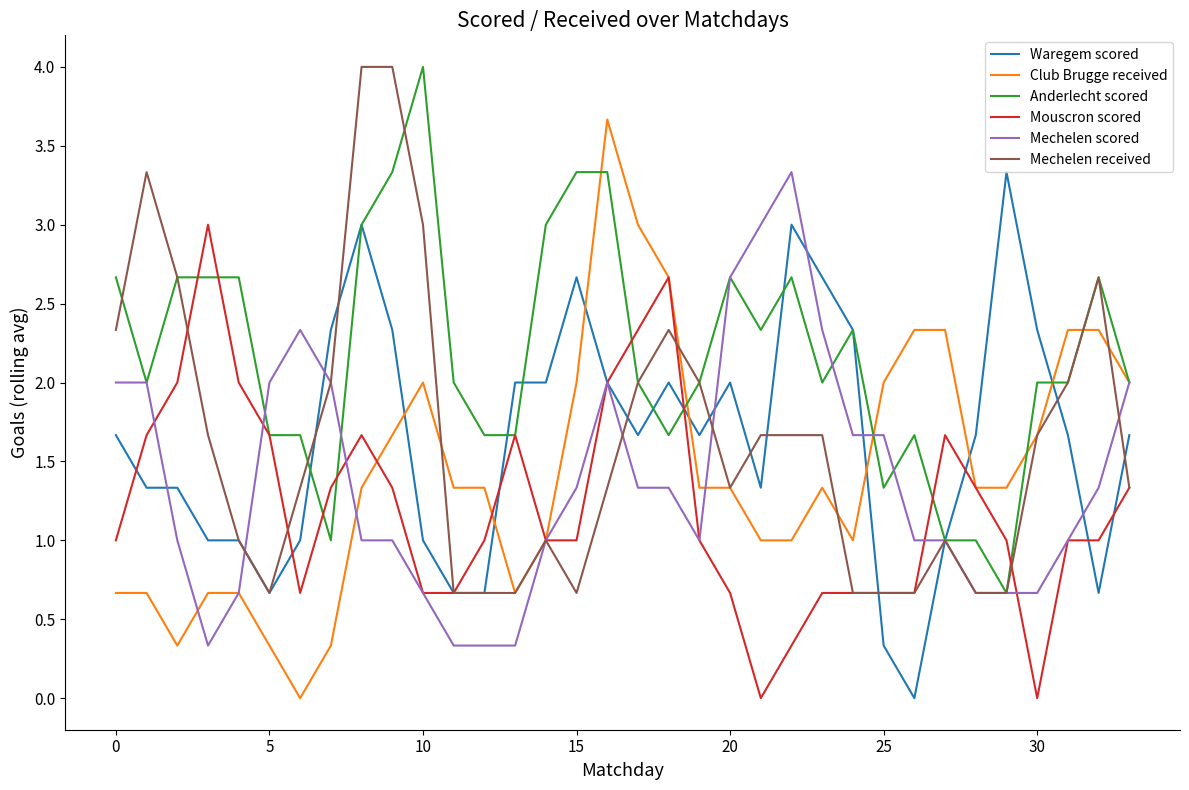

What is the maximum value for Club Brugge received?

3.7